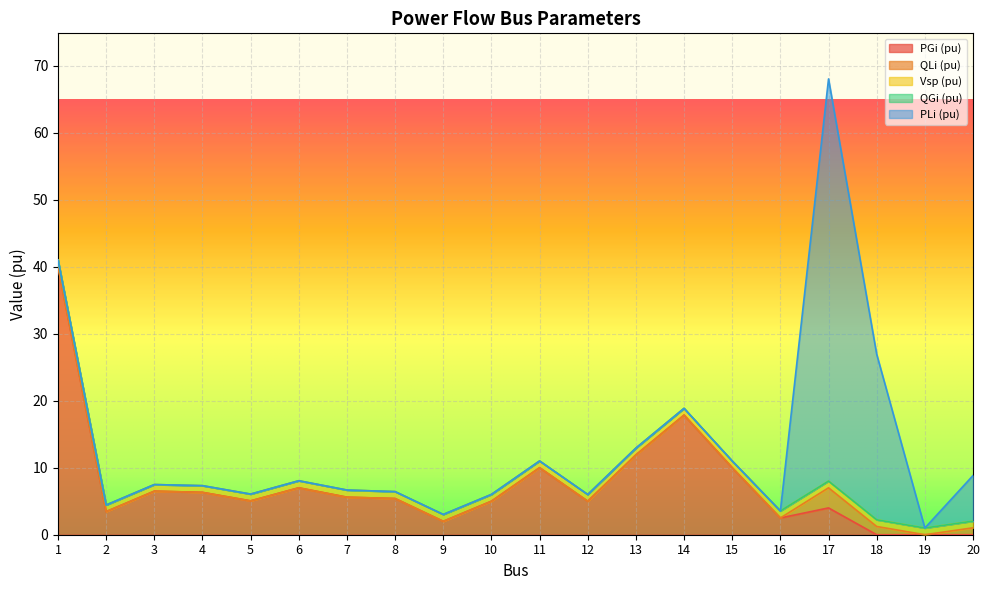

Where do Vsp (pu) and PLi (pu) first cross each other?

16 and 17